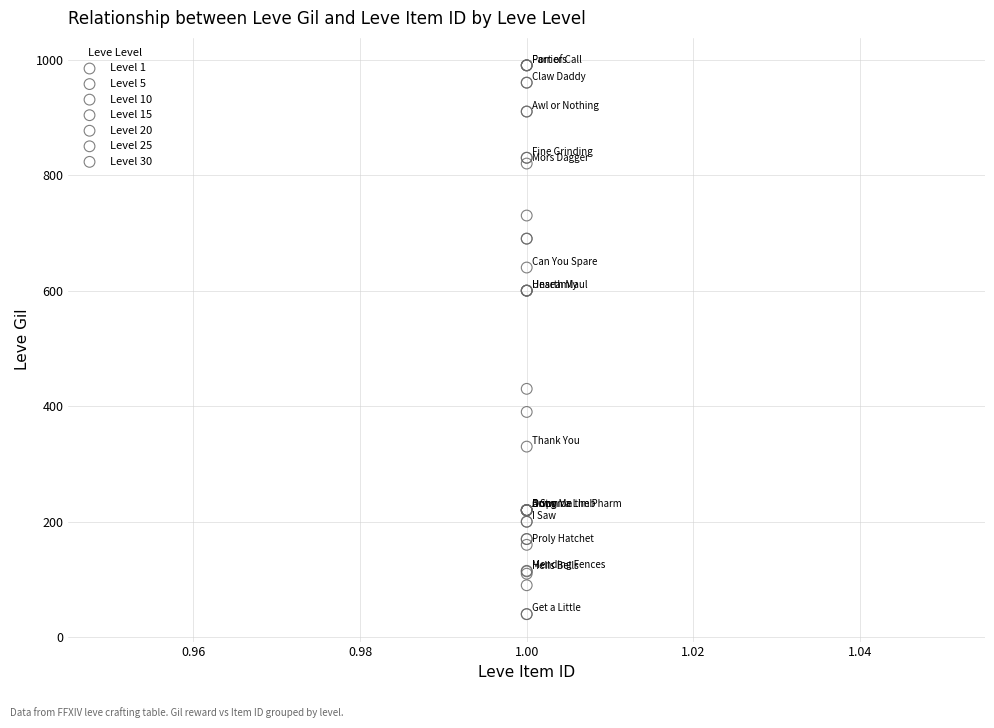

Which series reaches the minimum Y coordinate?

Level 15